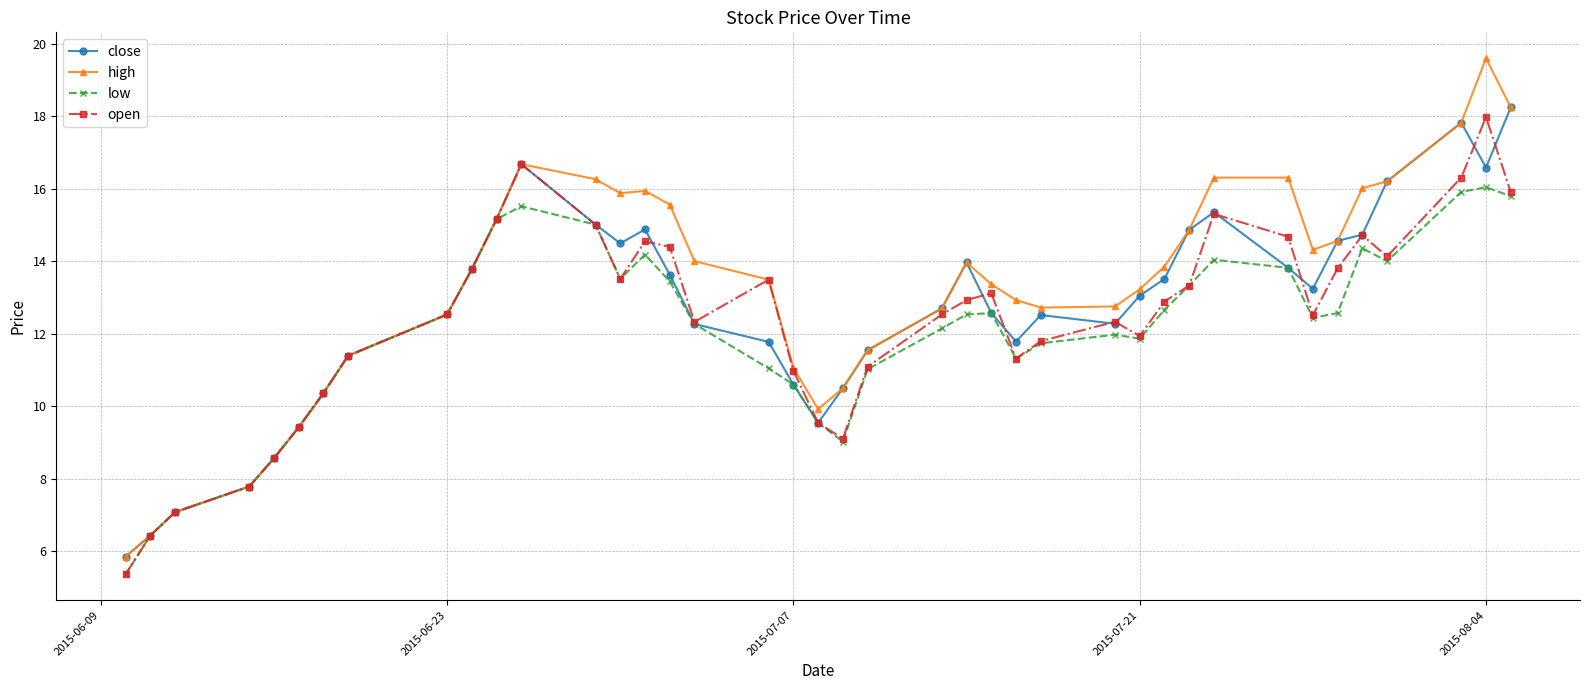

True or false: high has more than 1 interior local peaks.

True